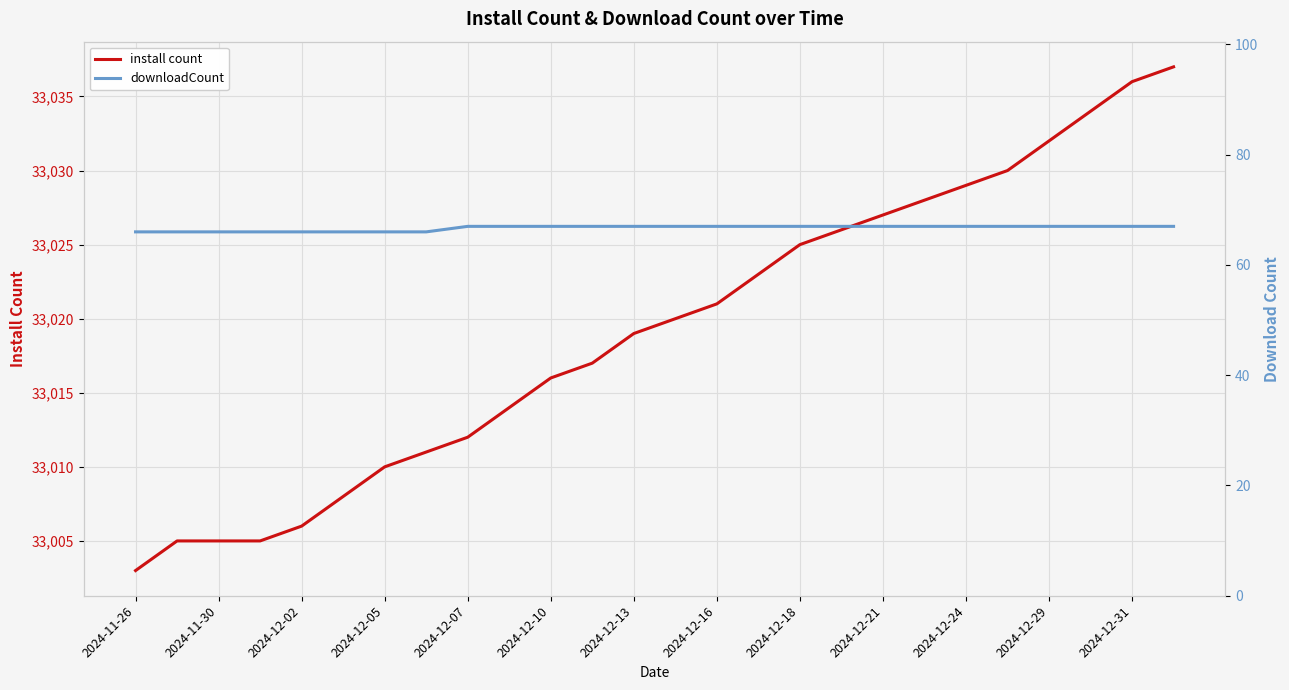

Where is downloadCount nearest to the value 66?

2024-11-26